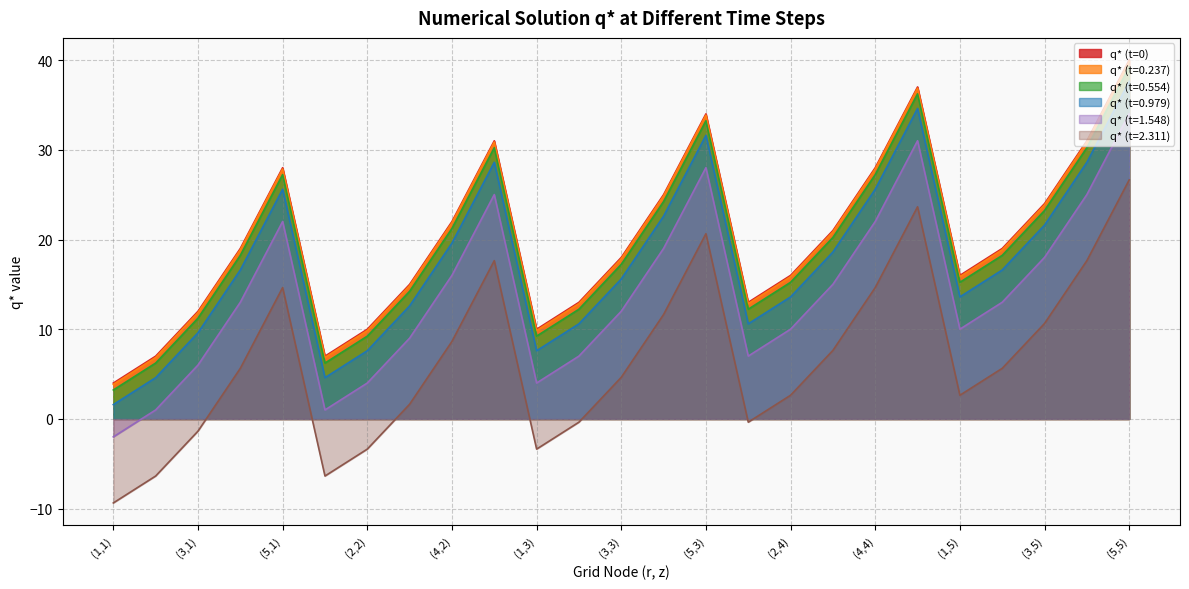

Which series changed the most between (1,2) and (3,2)?

q* (t=0)